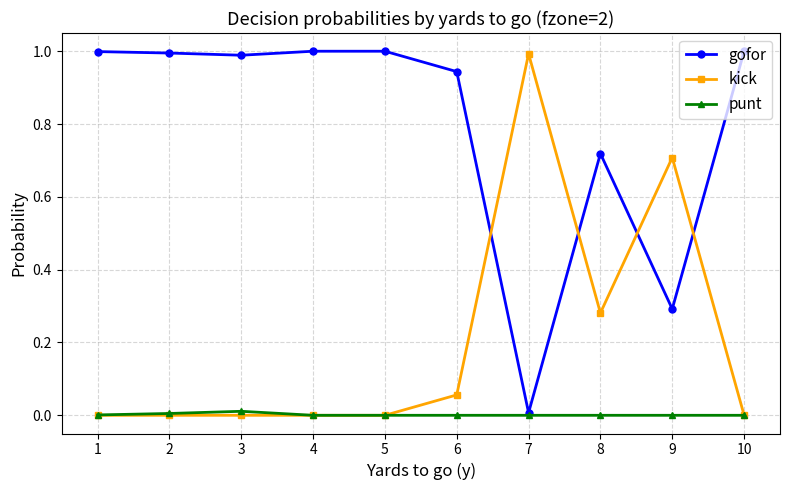

Is it true that kick equals 0.3 at 8?

True